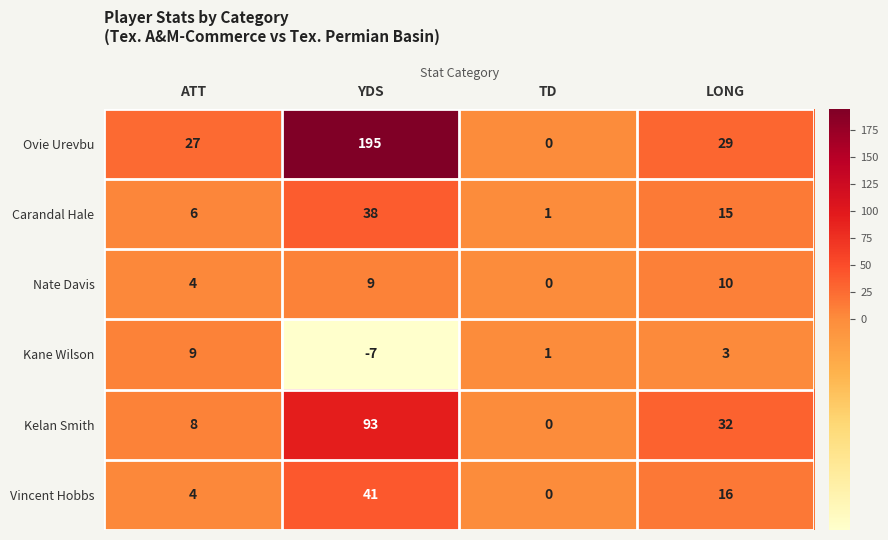

How many data points does each series have?

4